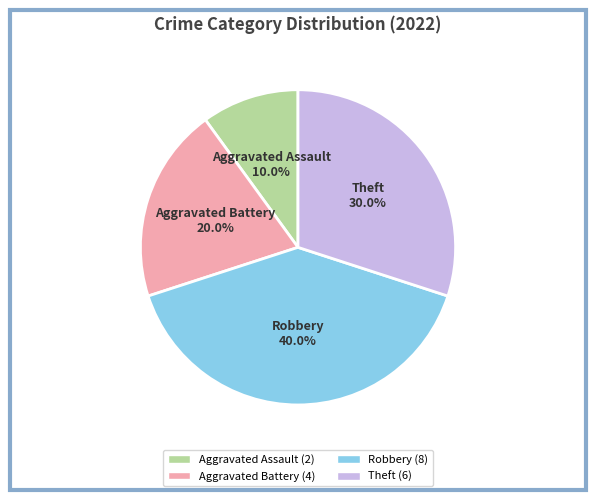

To the nearest percent, what portion does Robbery represent?

40%